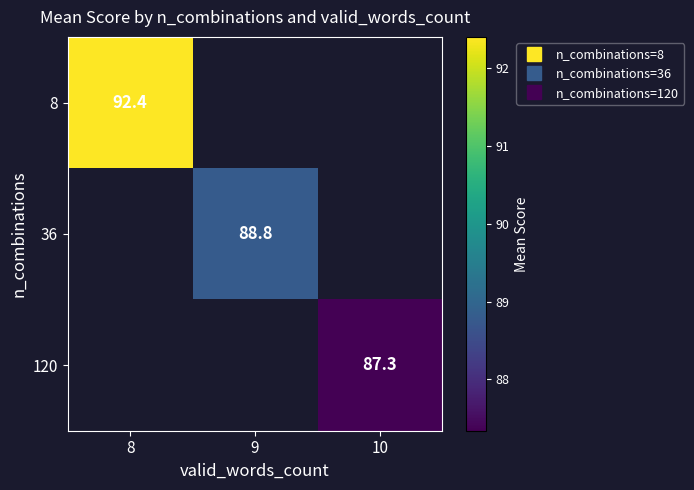

What is the minimum value shown in the chart?

87.3